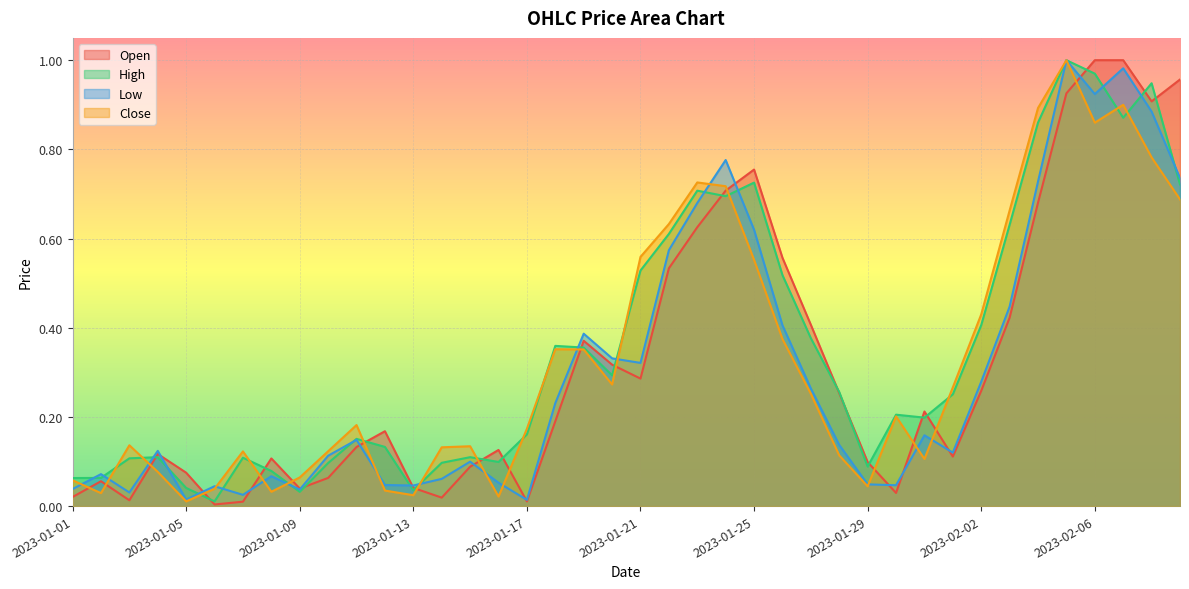

What is the highest value of the High series?

1.0